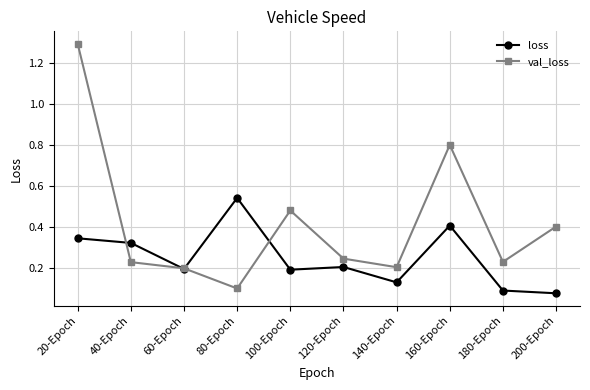

How many interior local valleys does the loss series have?

3